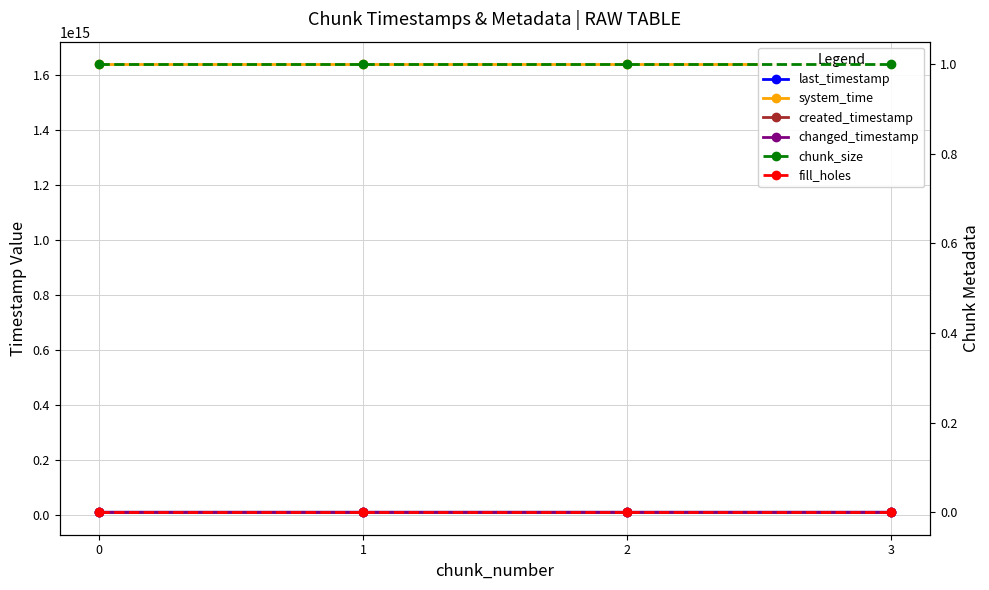

True or false: changed_timestamp and last_timestamp intersect in this chart.

False